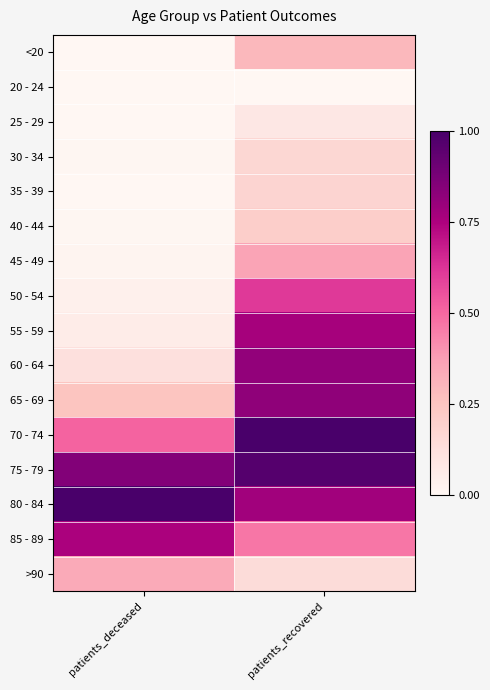

Reading right to left, list all the values displayed in this chart.

<20: patients_recovered=0.3	patients_deceased=0.0
20 - 24: patients_recovered=0.0	patients_deceased=0.0
25 - 29: patients_recovered=0.1	patients_deceased=0.0
30 - 34: patients_recovered=0.2	patients_deceased=0.0
35 - 39: patients_recovered=0.2	patients_deceased=0.0
40 - 44: patients_recovered=0.2	patients_deceased=0.0
45 - 49: patients_recovered=0.4	patients_deceased=0.0
50 - 54: patients_recovered=0.6	patients_deceased=0.0
55 - 59: patients_recovered=0.8	patients_deceased=0.1
60 - 64: patients_recovered=0.8	patients_deceased=0.1
65 - 69: patients_recovered=0.8	patients_deceased=0.2
70 - 74: patients_recovered=1.0	patients_deceased=0.5
75 - 79: patients_recovered=1.0	patients_deceased=0.9
80 - 84: patients_recovered=0.8	patients_deceased=1.0
85 - 89: patients_recovered=0.5	patients_deceased=0.8
>90: patients_recovered=0.1	patients_deceased=0.3